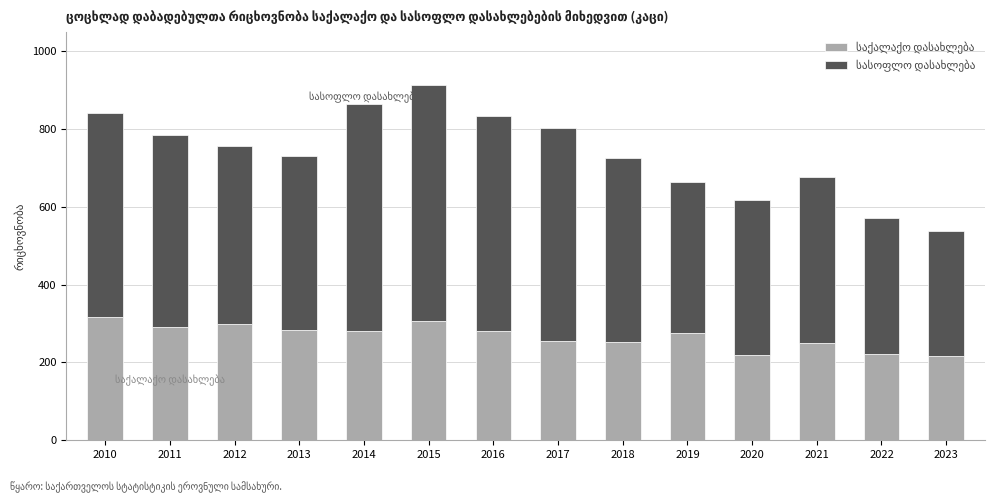

At which category is the sum across all series the highest?

2015